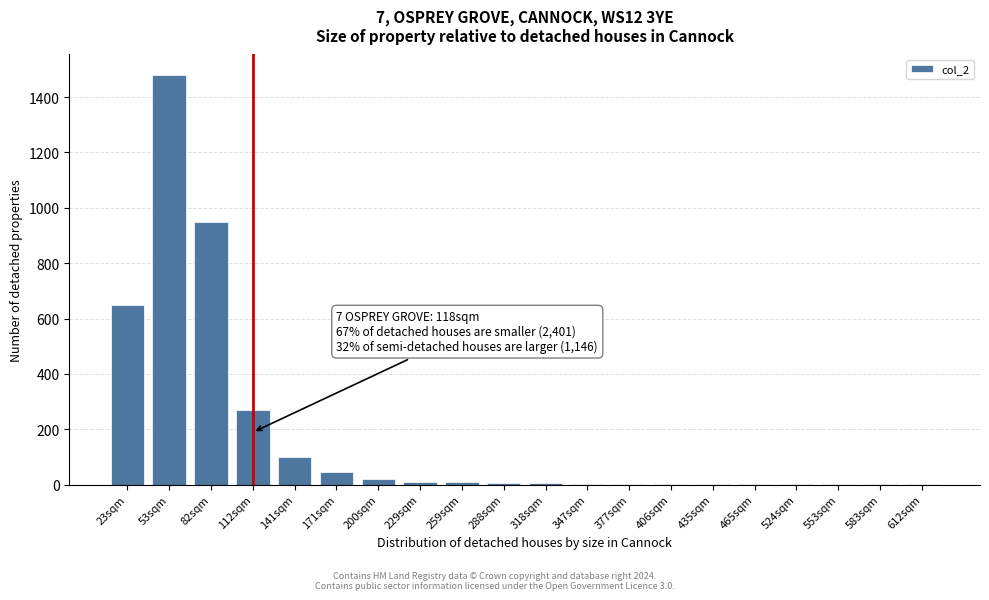

What is the sum of all values?

3555